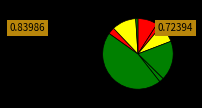

To the nearest percent, what is the average slice percentage?

11%